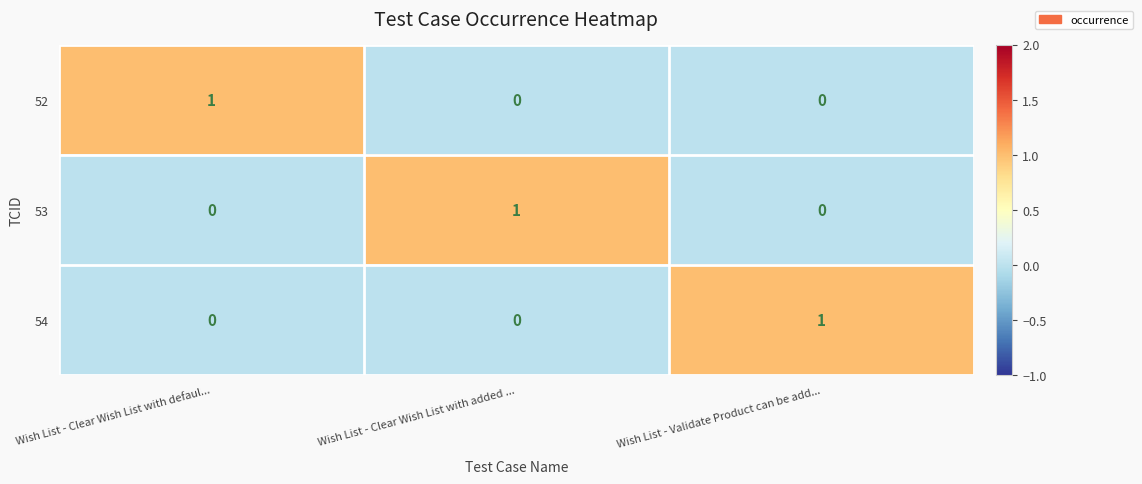

Is the value of 53 at Wish List - Clear Wish List with added ... greater than the value of 54 at Wish List - Clear Wish List with defaul...?

Yes